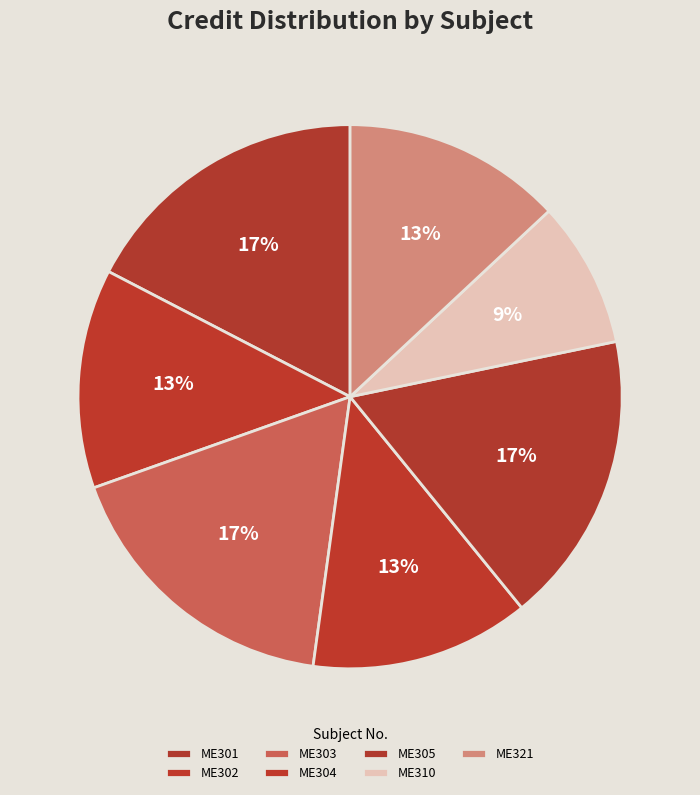

The ME301 slice represents 9% of the pie. True or false?

False